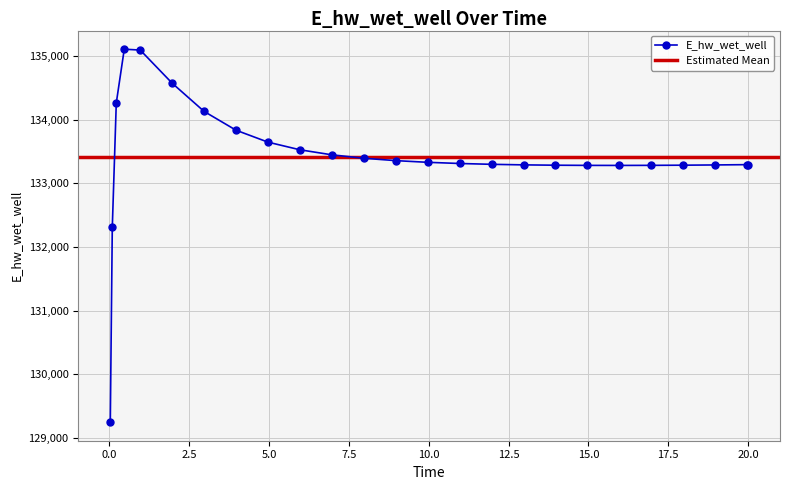

Rank the categories by value from lowest to highest.

0.03125, 0.09375, 15.96875, 14.96875, 16.96875, 13.96875, 17.96875, 18.96875, 12.96875, 19.96875, 20.0, 11.96875, 10.96875, 9.96875, 8.96875, 7.96875, 6.96875, 5.96875, 4.96875, 3.96875, 2.96875, 0.21875, 1.96875, 0.96875, 0.46875